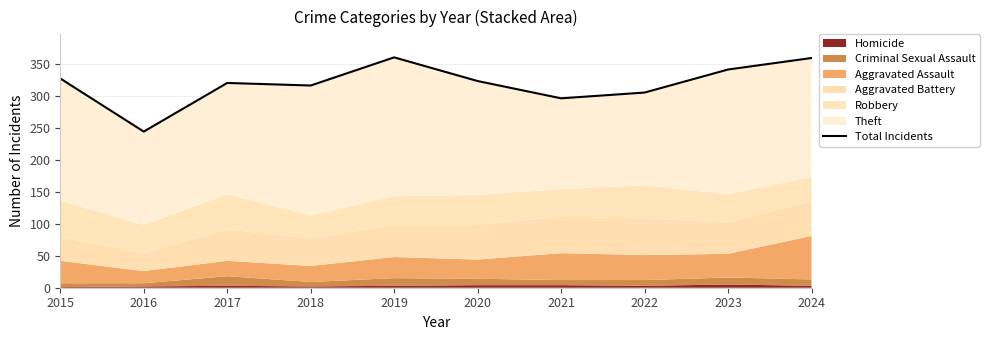

What is the greatest value displayed?

360